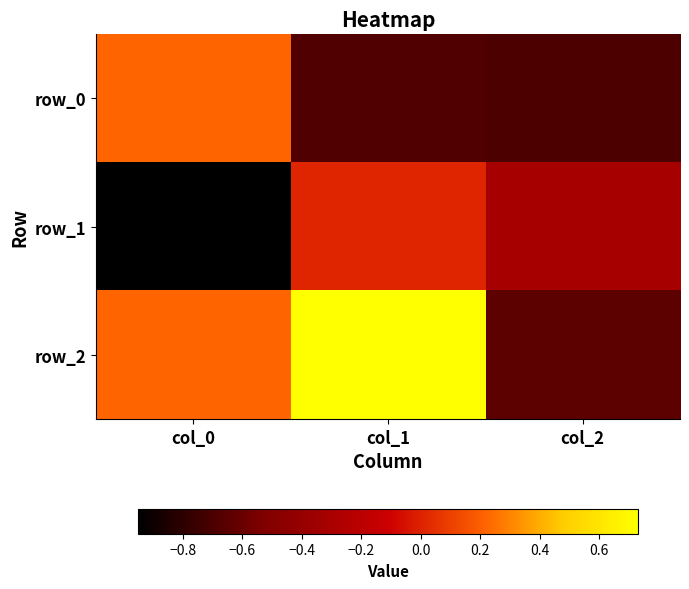

At how many categories does at least one series exceed 0?

2